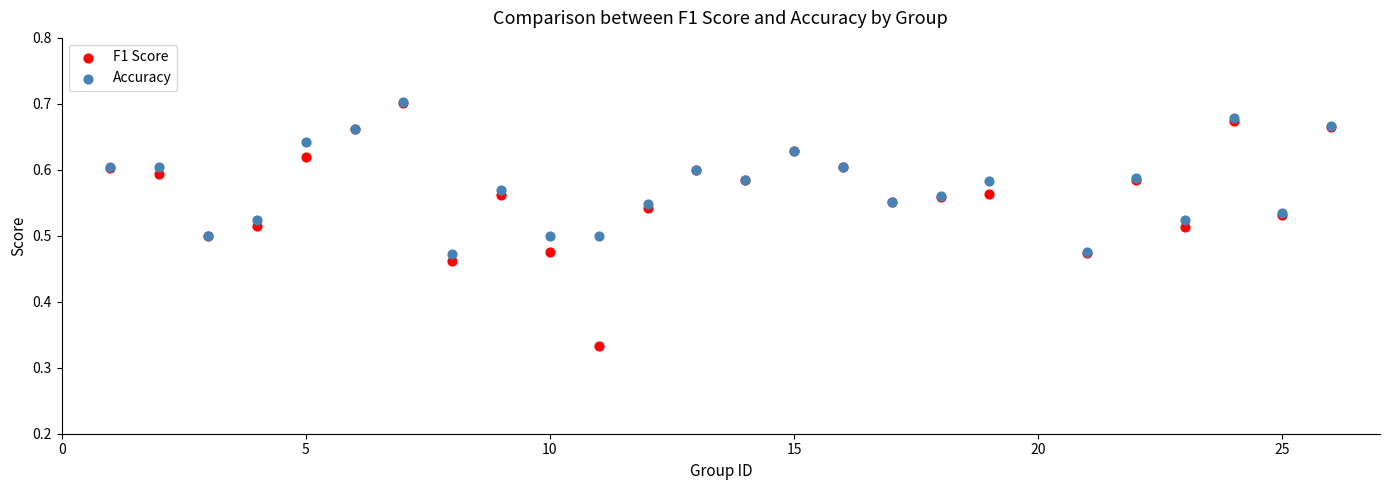

What are all the series names shown in the legend?

F1 Score, Accuracy